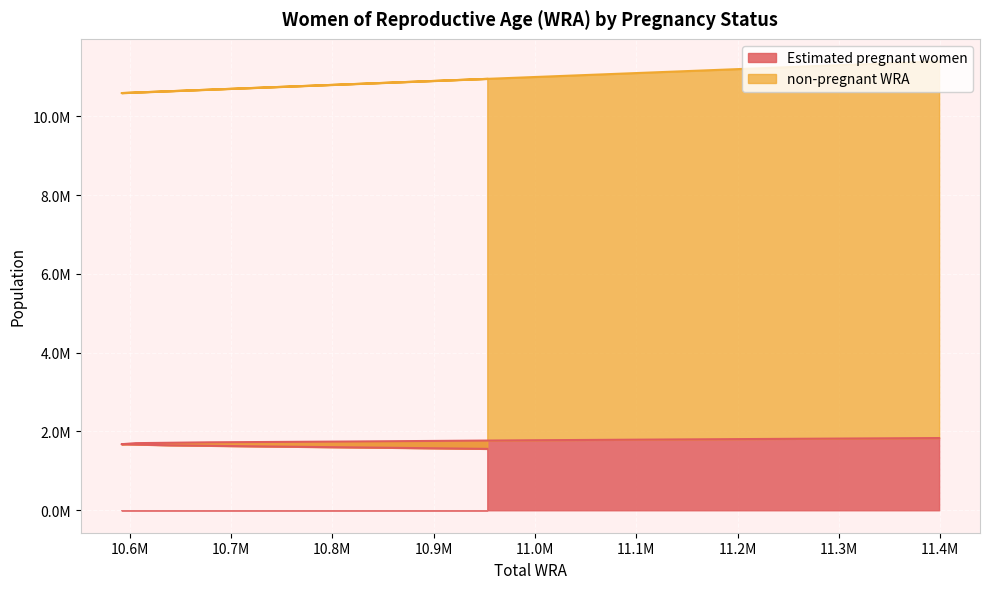

What is the difference between the values at 10995000 and 10734000?

157134.3